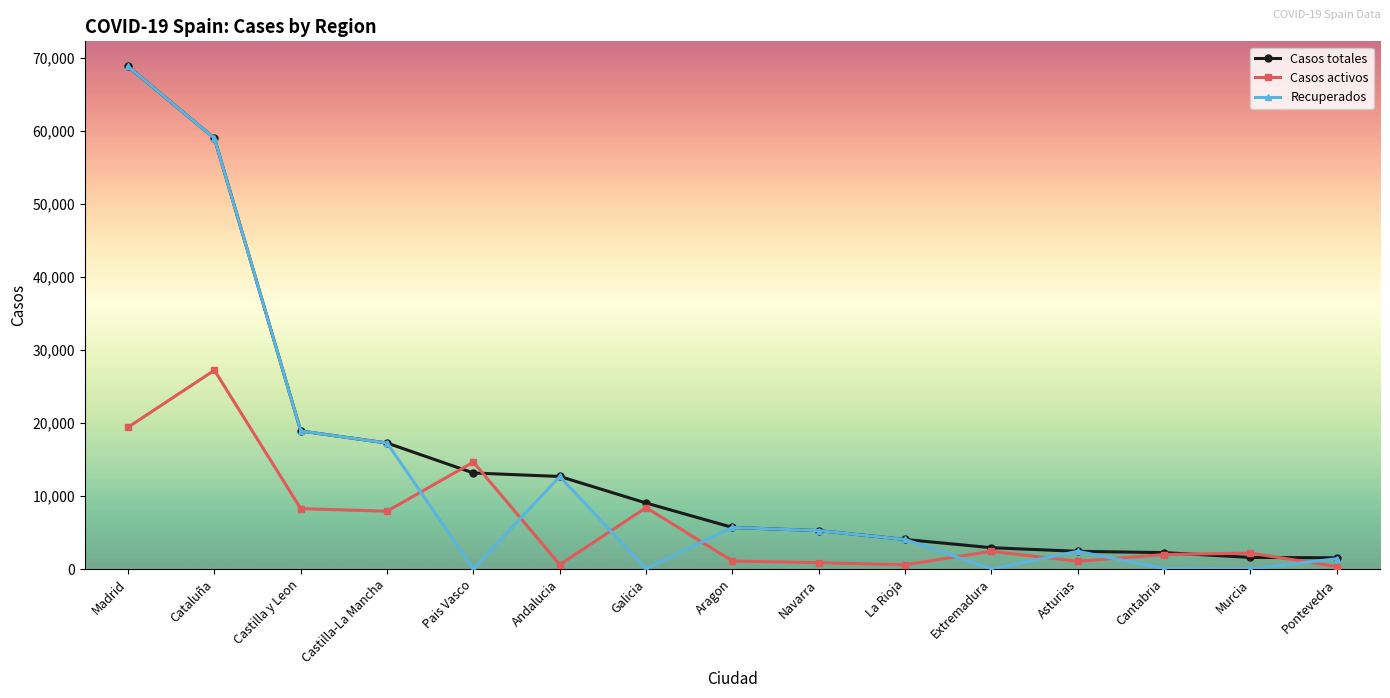

What is the total value across all series at Navarra?

11382